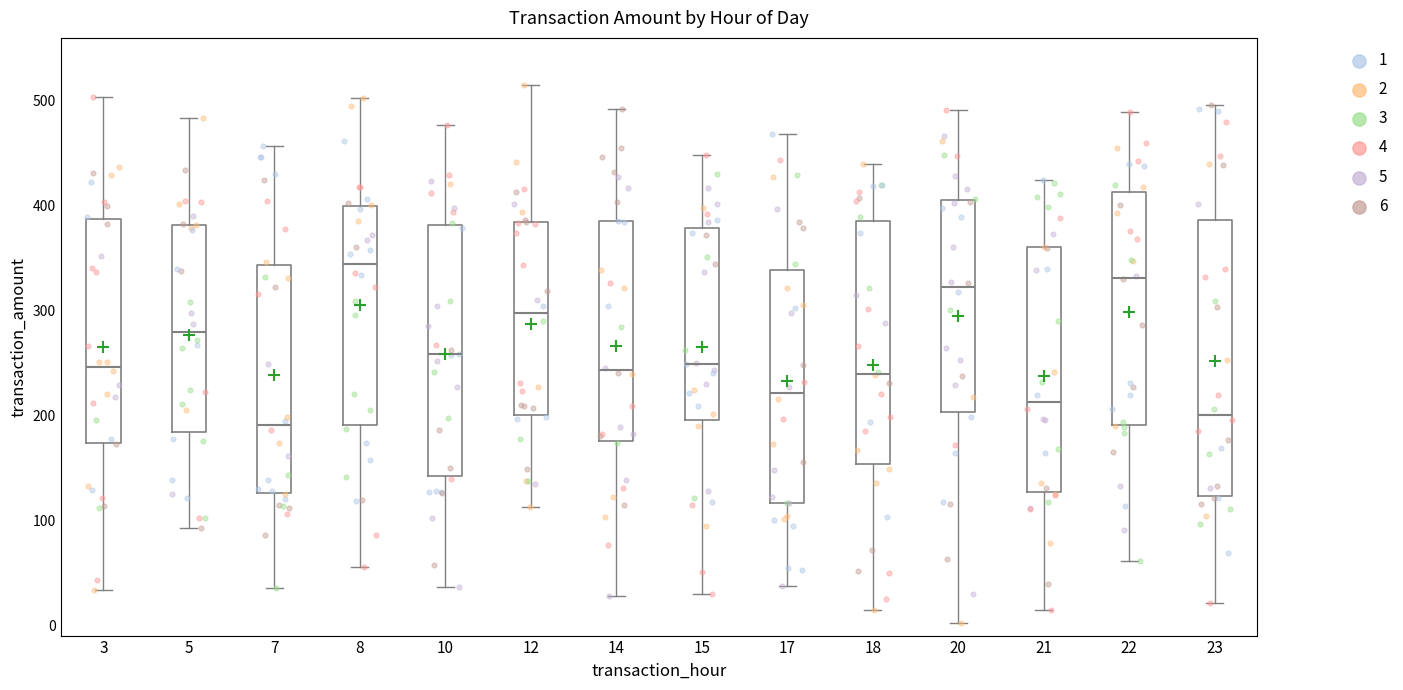

Comparing the boxes themselves (not the whiskers), which one is the tallest?

23